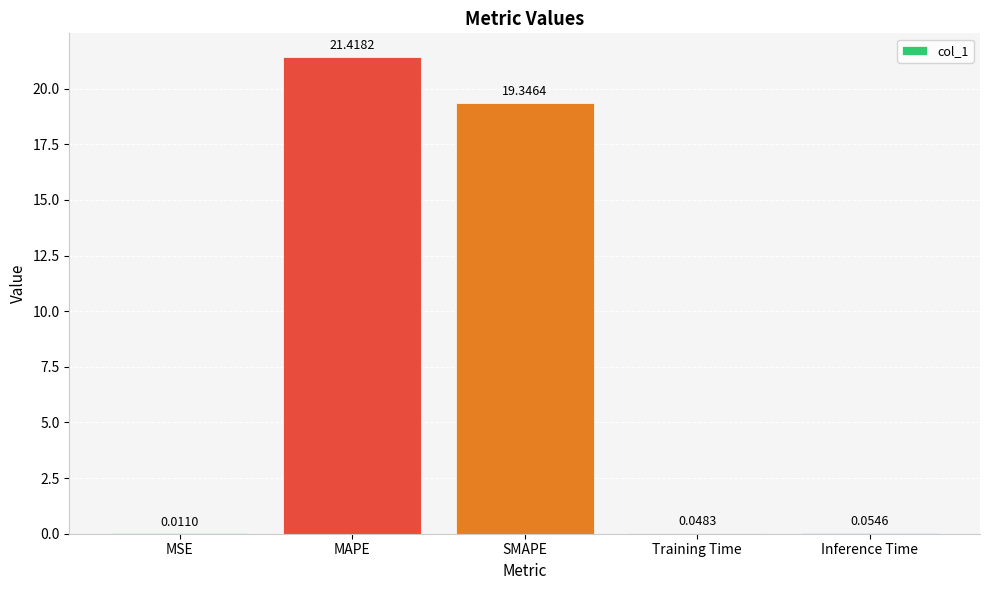

Which label corresponds to the largest value in the chart?

MAPE